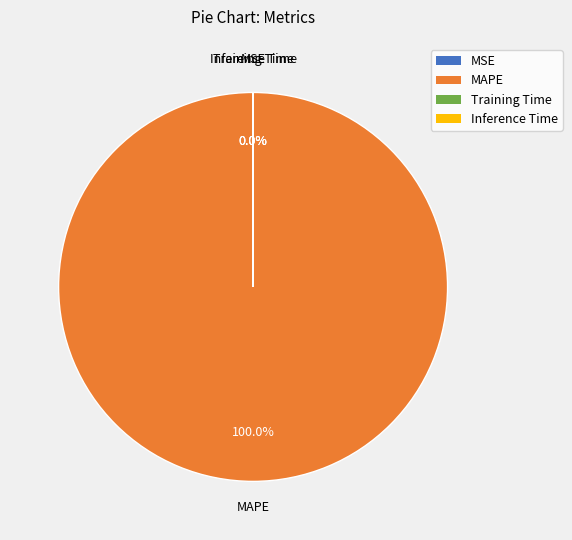

Which slice represents more than half of the pie?

MAPE